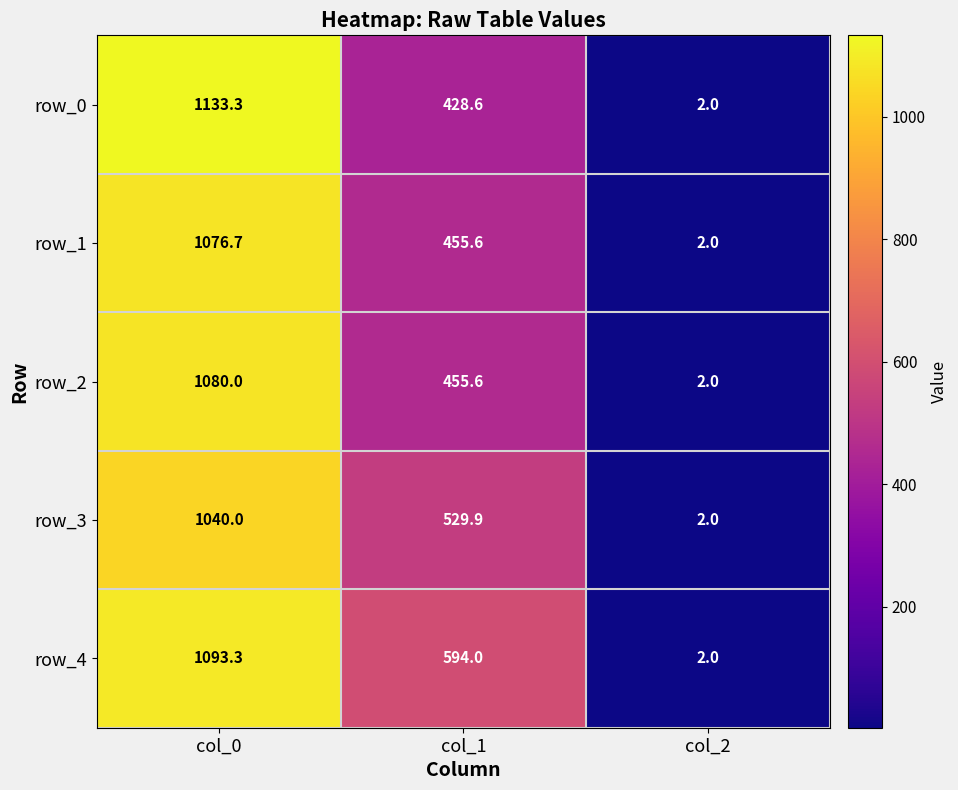

Between col_1 and col_2, which series saw the biggest shift?

row_4